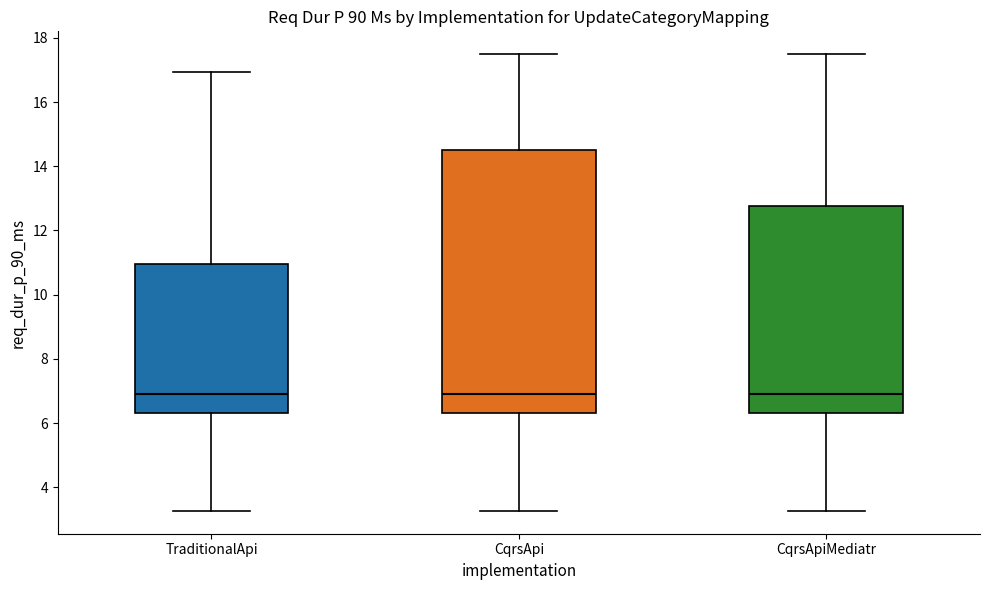

Reading left to right, read every box against the y-axis: the position of its median line, the range the box covers, and the ends of its whiskers. The values are not printed on the chart, so give them approximately, as read against the axis.

TraditionalApi: median 6.8, box 6.2 to 11.0, whiskers 3.2 to 17.0
CqrsApi: median 6.8, box 6.2 to 14.6, whiskers 3.2 to 17.4
CqrsApiMediatr: median 6.8, box 6.2 to 12.8, whiskers 3.2 to 17.4